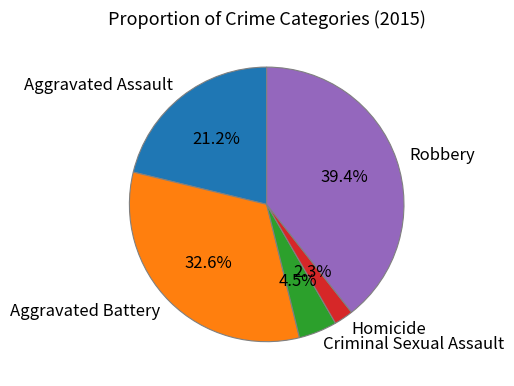

Which category has the biggest portion of the pie?

Robbery